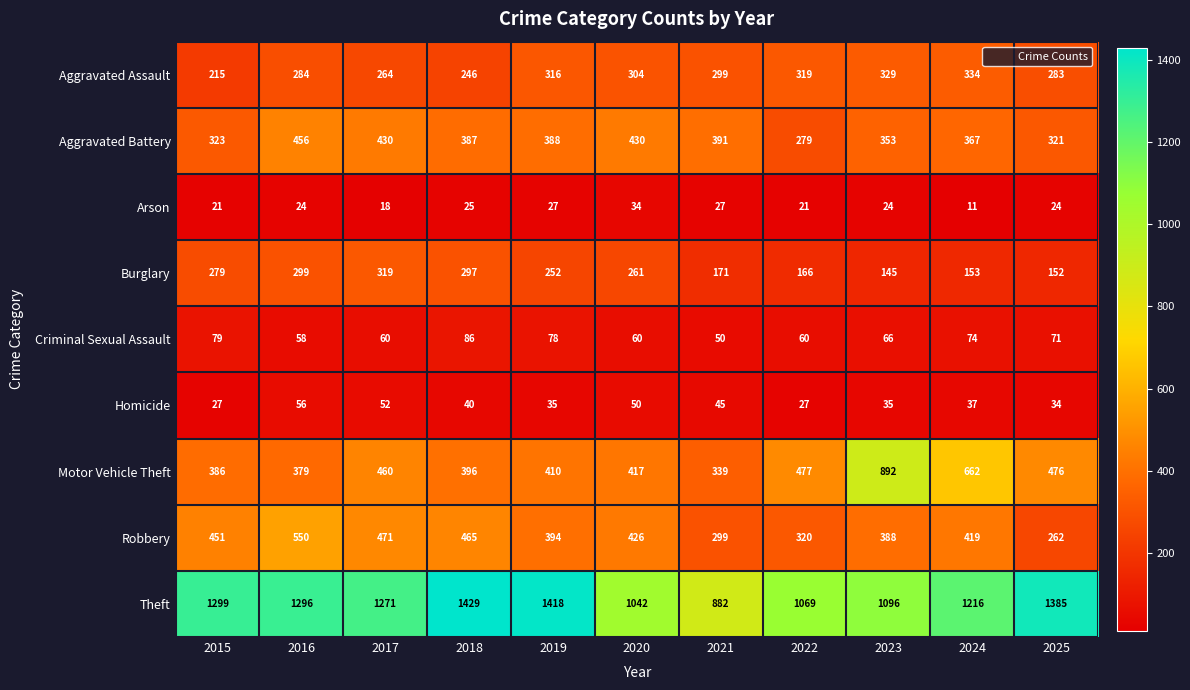

Which series has the largest total across all categories?

Theft